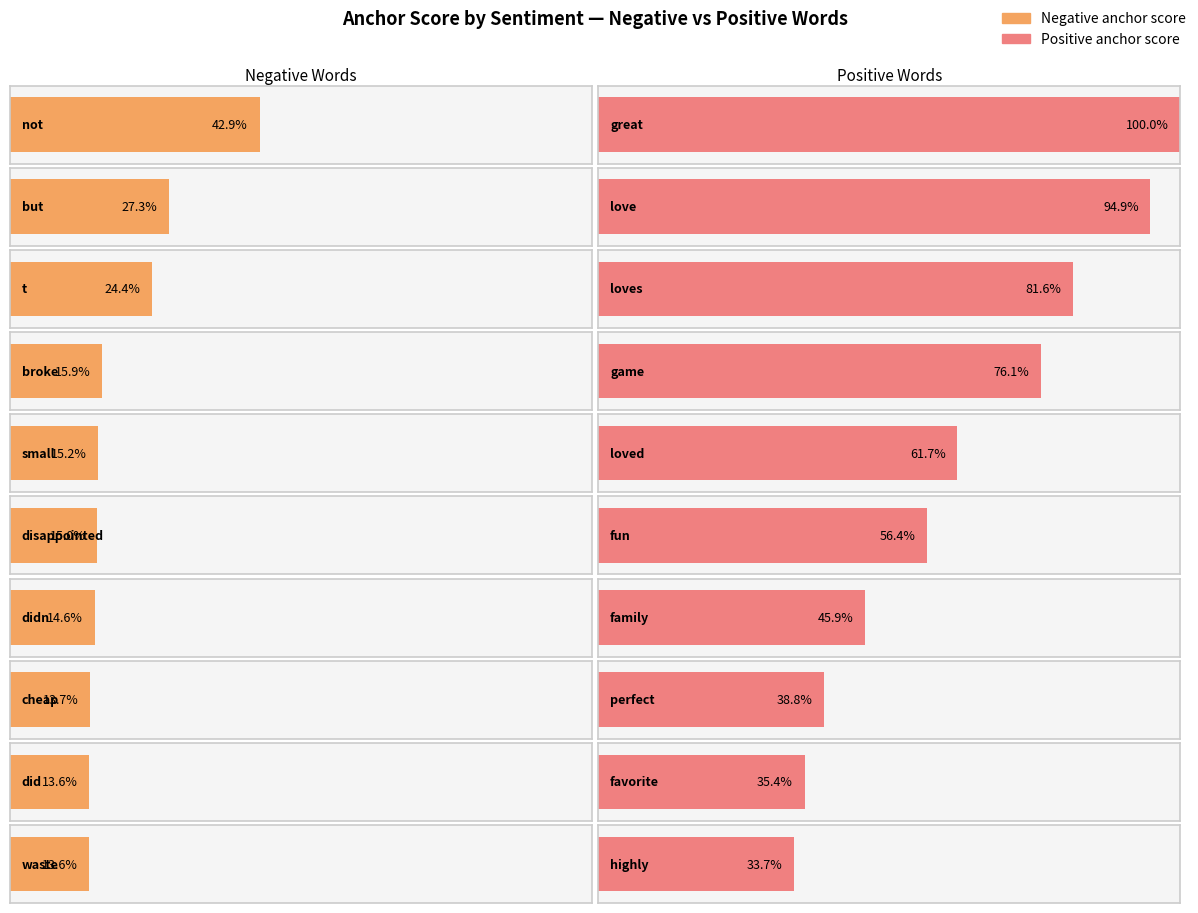

Does the chart contain any negative values?

No